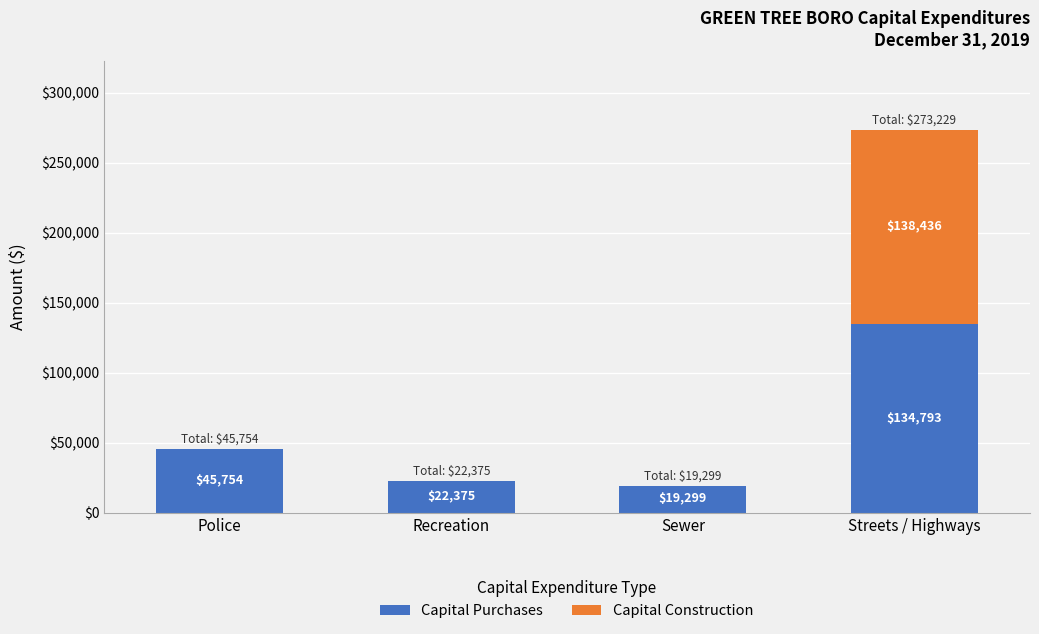

What is the approximate value of Capital Purchases at Recreation, to the nearest 50?

22400